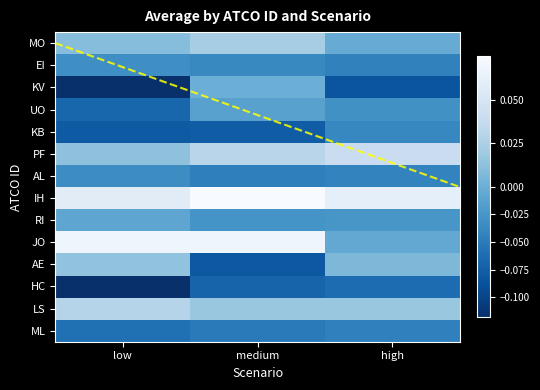

What is the minimum value shown in the chart?

-0.1